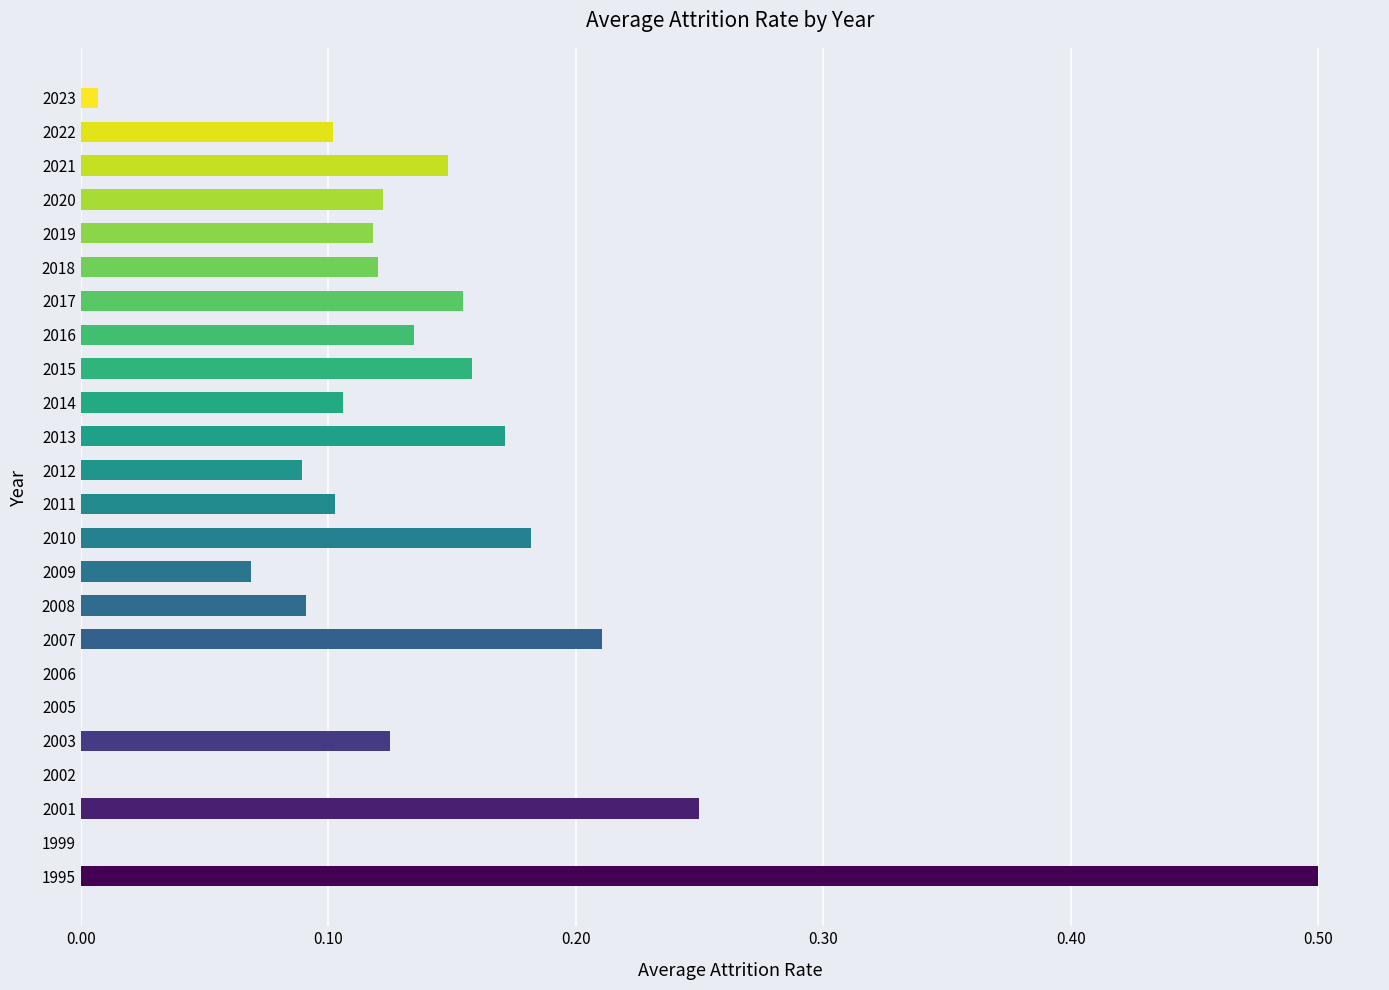

The chart shows a value of 0.1 at 2020. True or false?

True